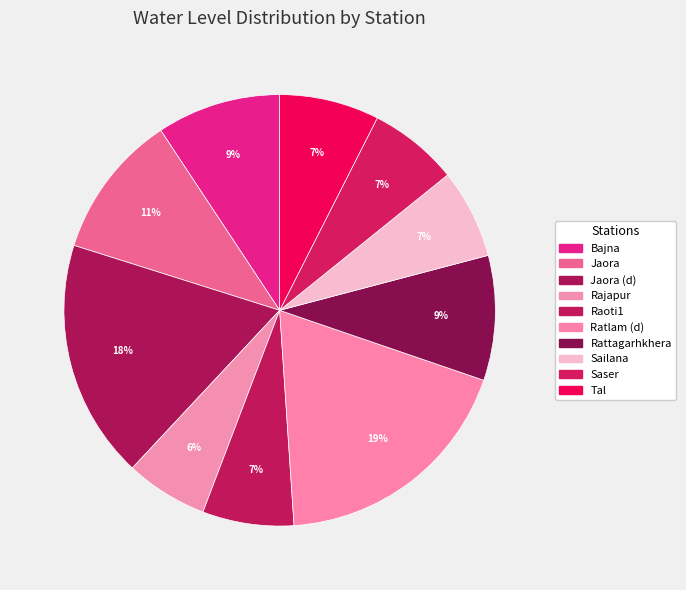

How many segments does this pie chart have?

10